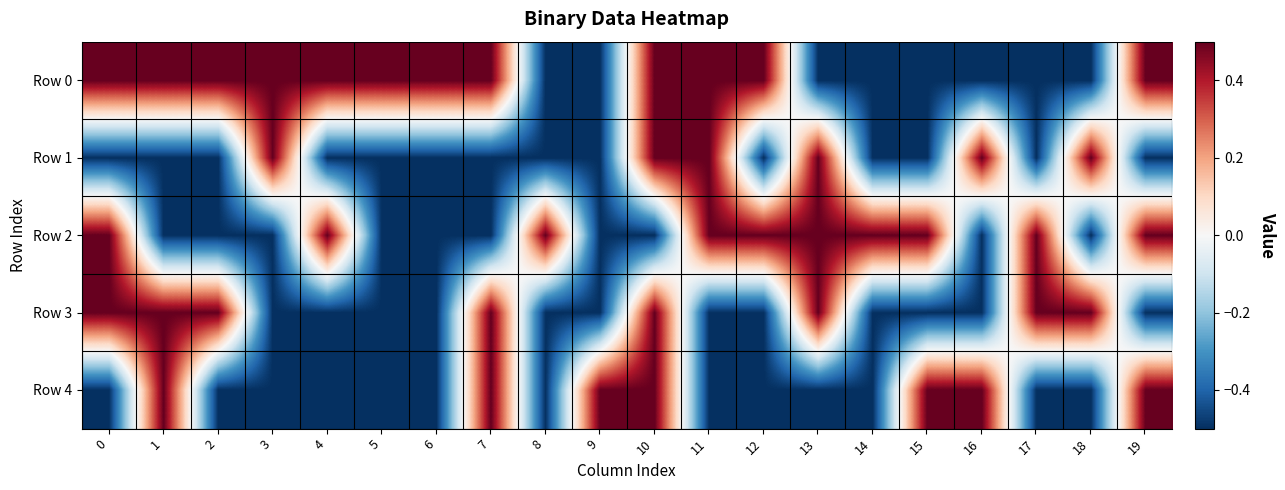

How many categories are shown in the chart?

20